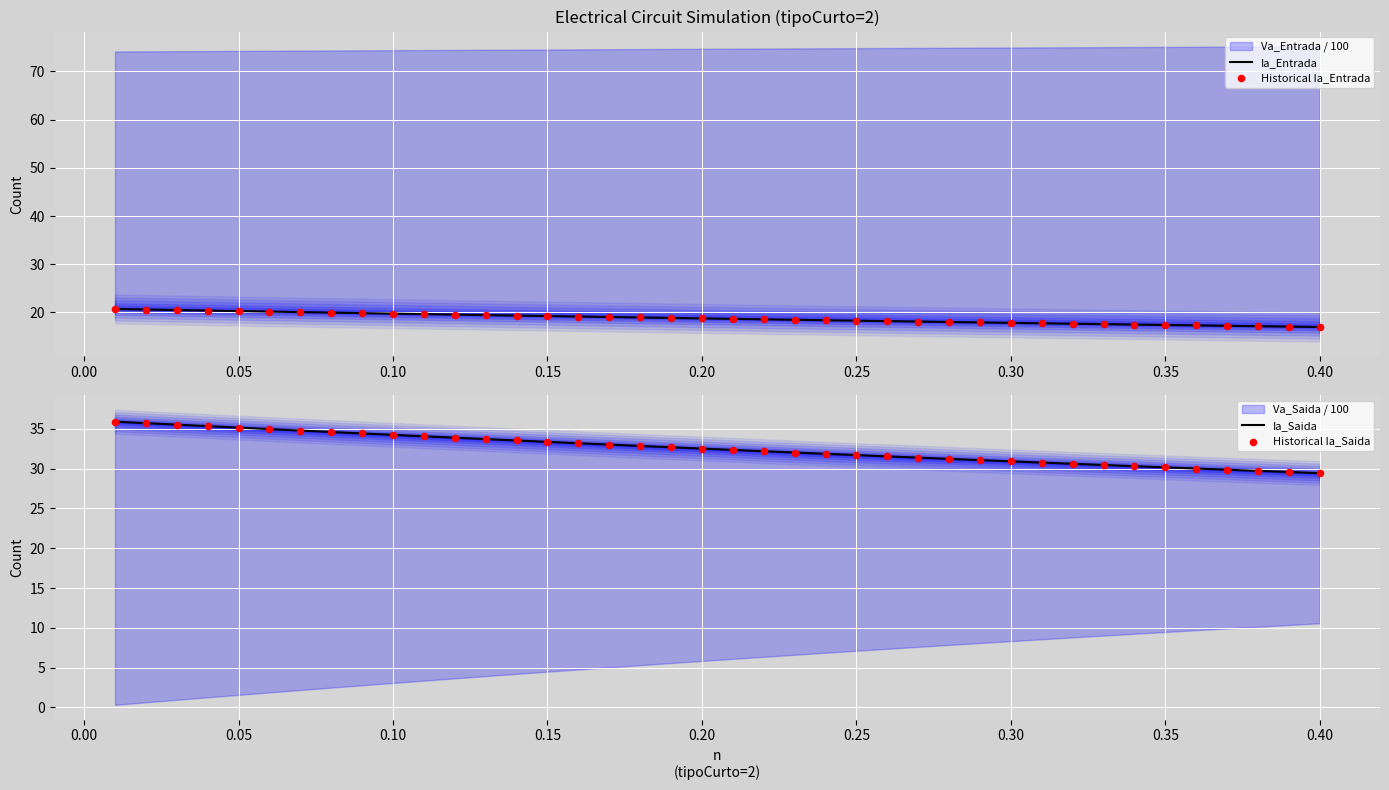

Which series has the largest total across all categories?

Ia_Saida